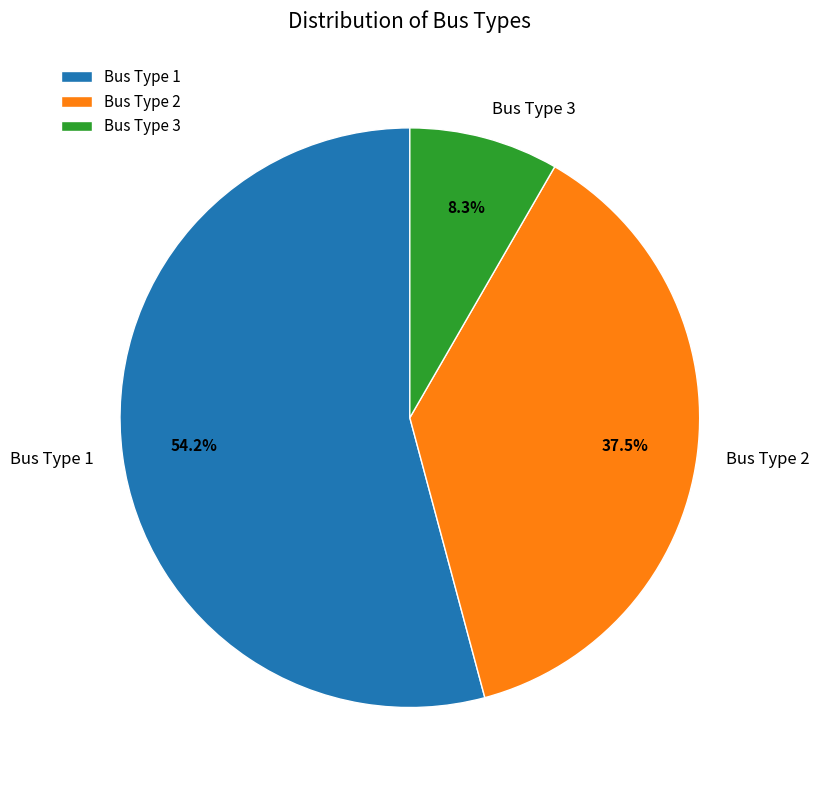

What is the largest slice in the pie chart?

Bus Type 1